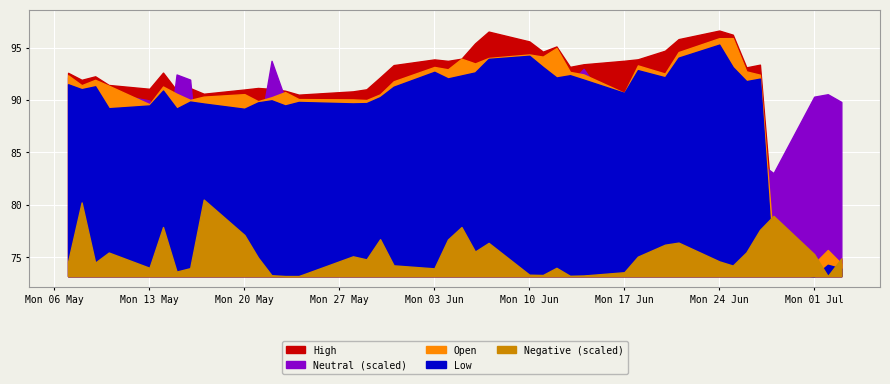

What is the minimum value for Low?

73.2